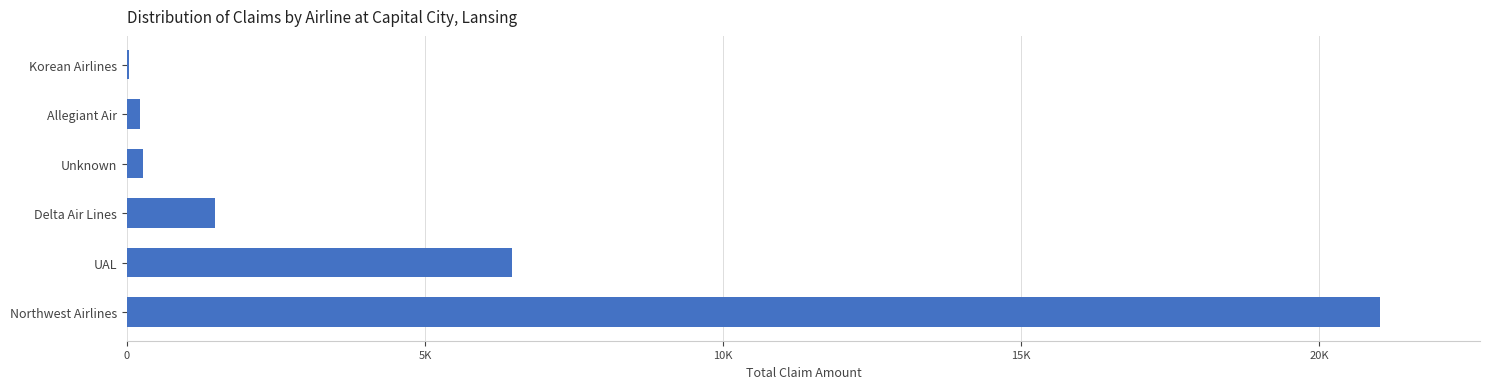

Are the bars horizontal?

Yes